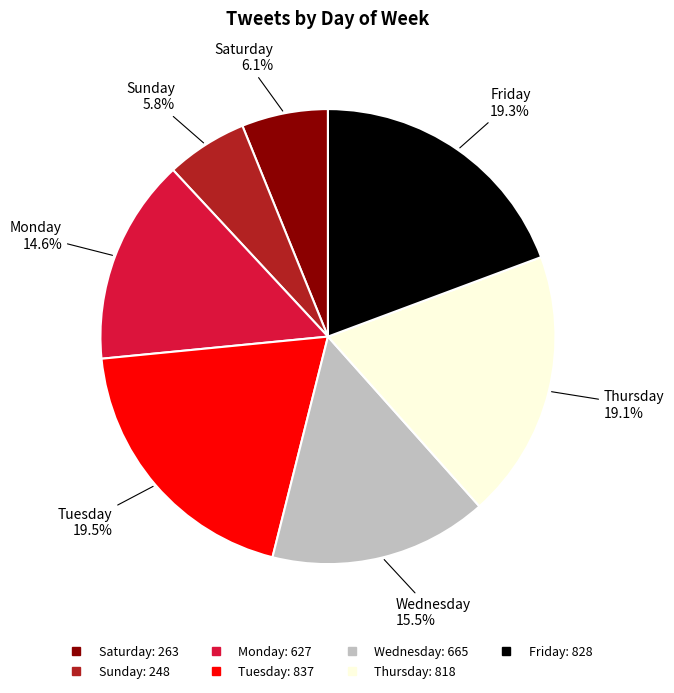

What is the ratio of the value at Wednesday to the value at Sunday?

2.7